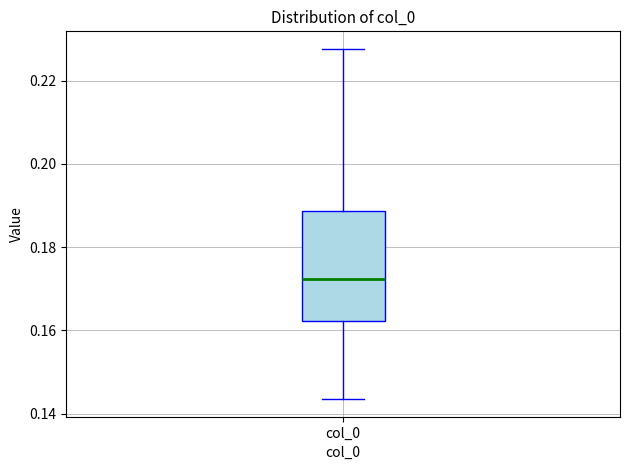

Where does the median line of the box for col_0 sit on the y-axis? The values are not printed on the chart, so give them approximately, as read against the axis.

0.172